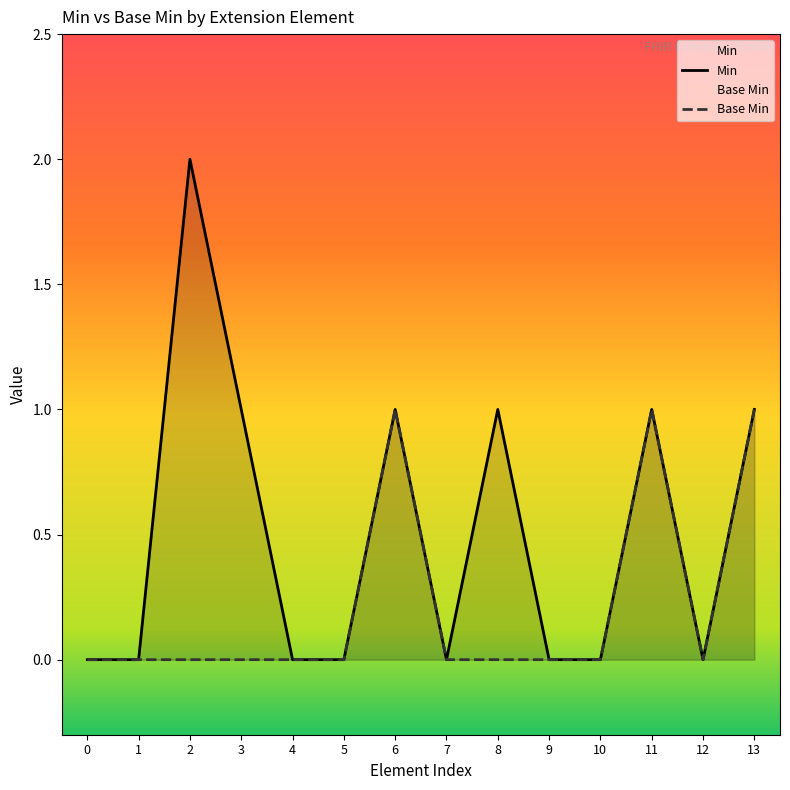

Reading right to left, extract all data points from this chart.

Min: 1	0	1	0	0	1	0	1	0	0	1	2	0	0
Base Min: 1	0	1	0	0	0	0	1	0	0	0	0	0	0